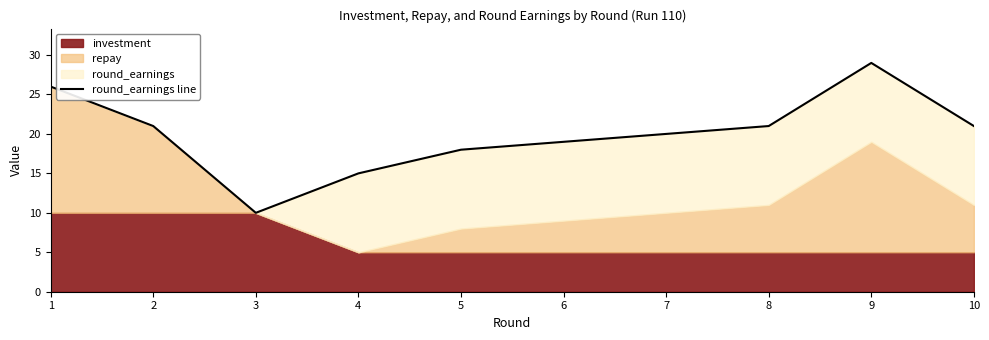

At which category does the data reach its first local peak?

9